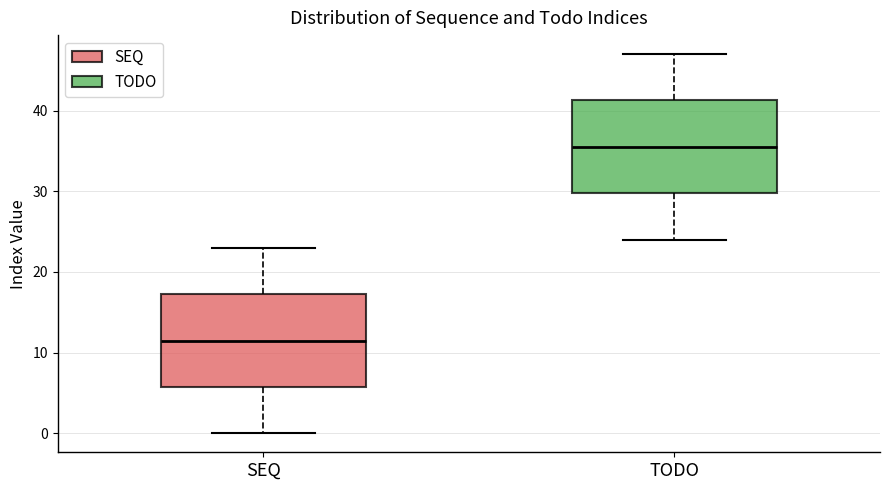

Reading left to right, read every box against the y-axis: the position of its median line, the range the box covers, and the ends of its whiskers. The values are not printed on the chart, so give them approximately, as read against the axis.

SEQ: median 12, box 6 to 17, whiskers 0 to 23
TODO: median 36, box 30 to 41, whiskers 24 to 47